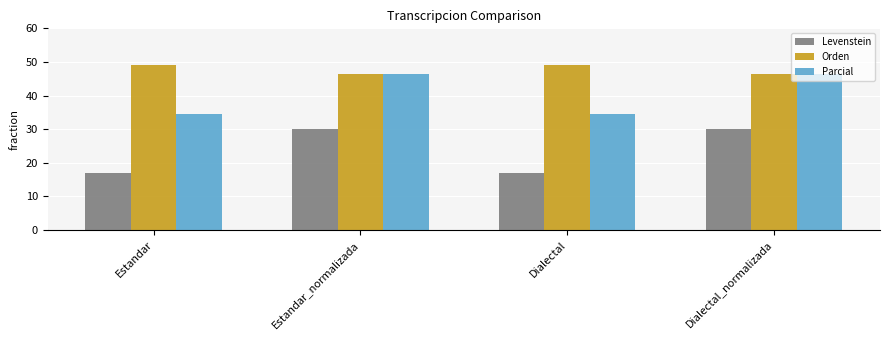

Reading left to right, list all the values displayed in this chart.

Levenstein: Estandar=17.1	Estandar_normalizada=30.0	Dialectal=17.1	Dialectal_normalizada=30.0
Orden: Estandar=49.1	Estandar_normalizada=46.4	Dialectal=49.1	Dialectal_normalizada=46.4
Parcial: Estandar=34.6	Estandar_normalizada=46.4	Dialectal=34.6	Dialectal_normalizada=46.4